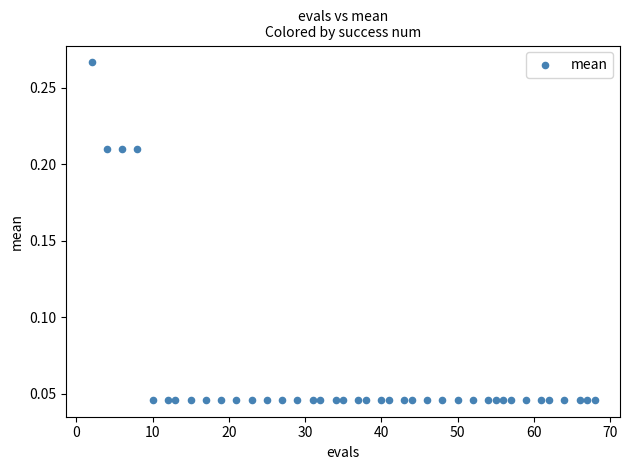

What is the range of X values (max minus min)?

66.0